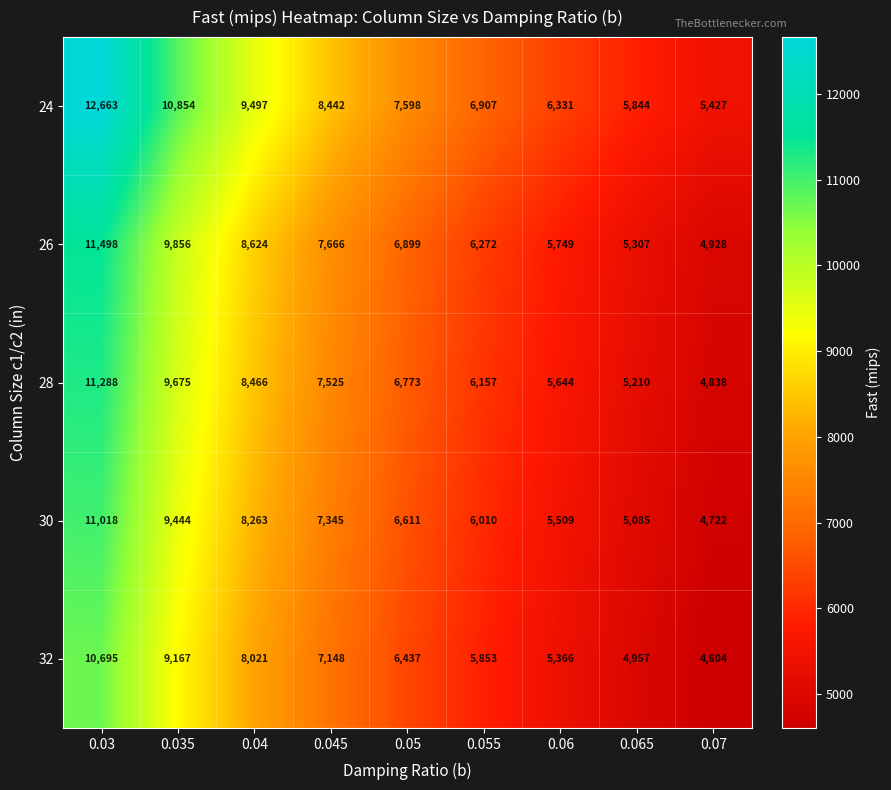

Where does the 28 series first go above 6773?

0.03